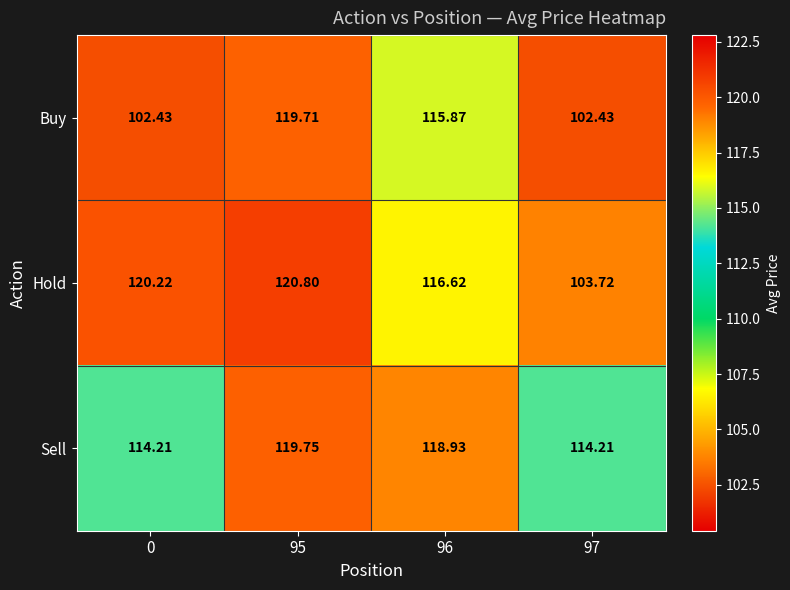

What is the maximum value shown in the chart?

120.8